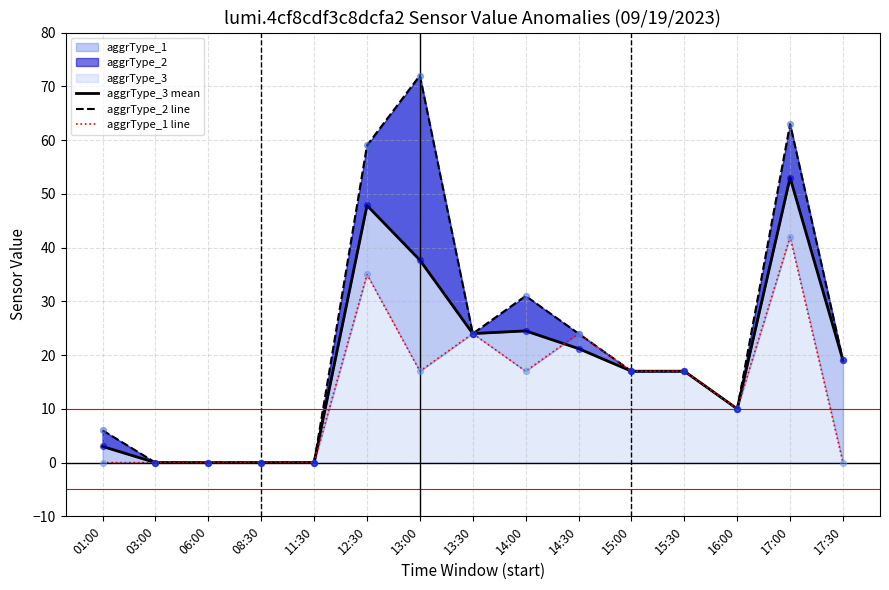

At how many categories does at least one series exceed 56?

3